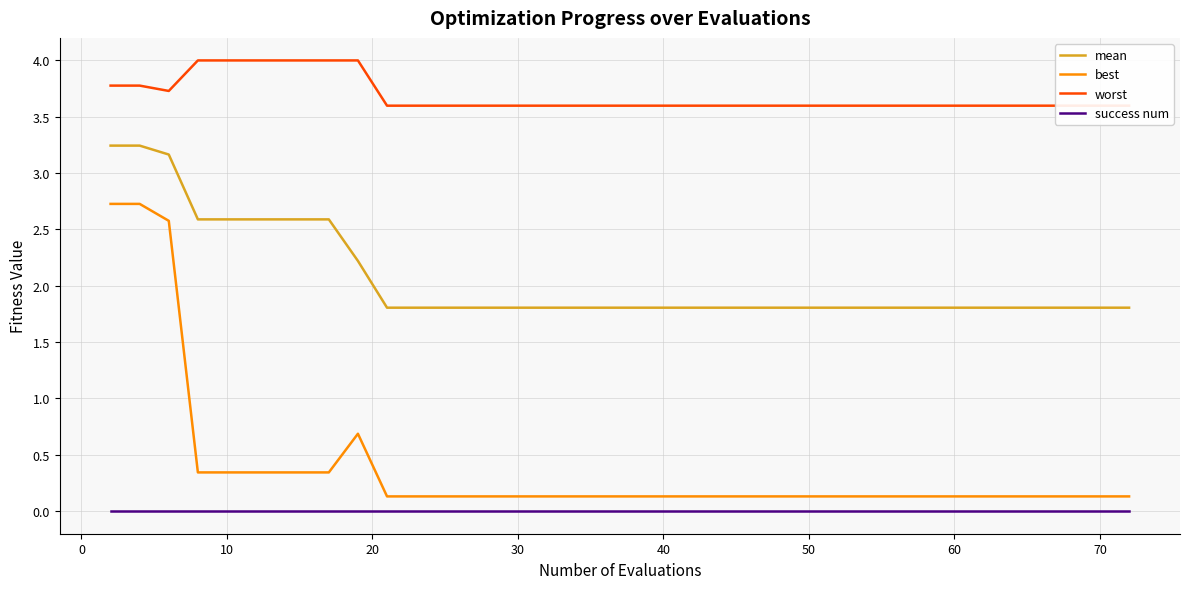

True or false: mean and best intersect in this chart.

False